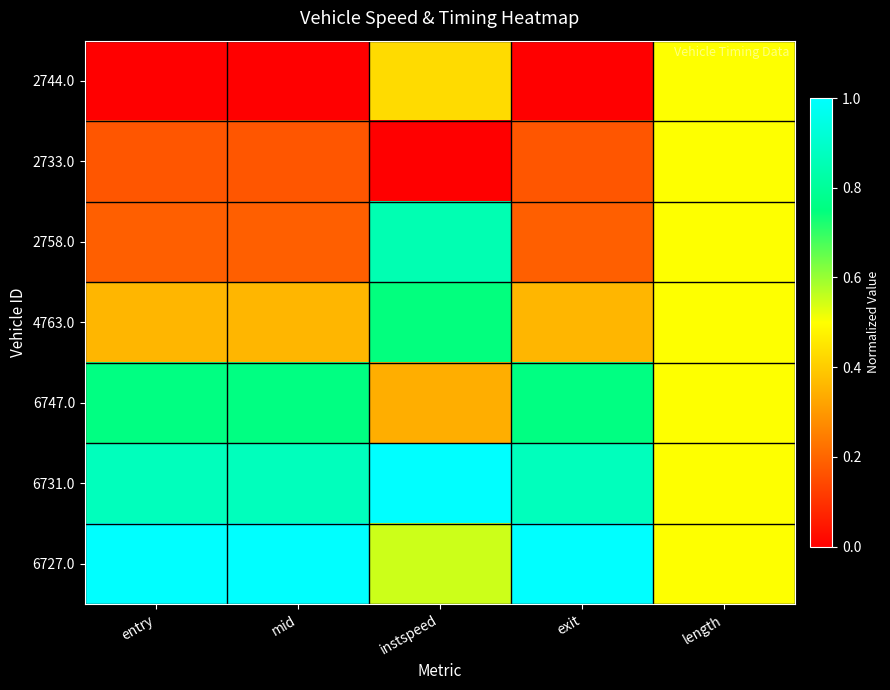

Between length and exit, which is larger?

length